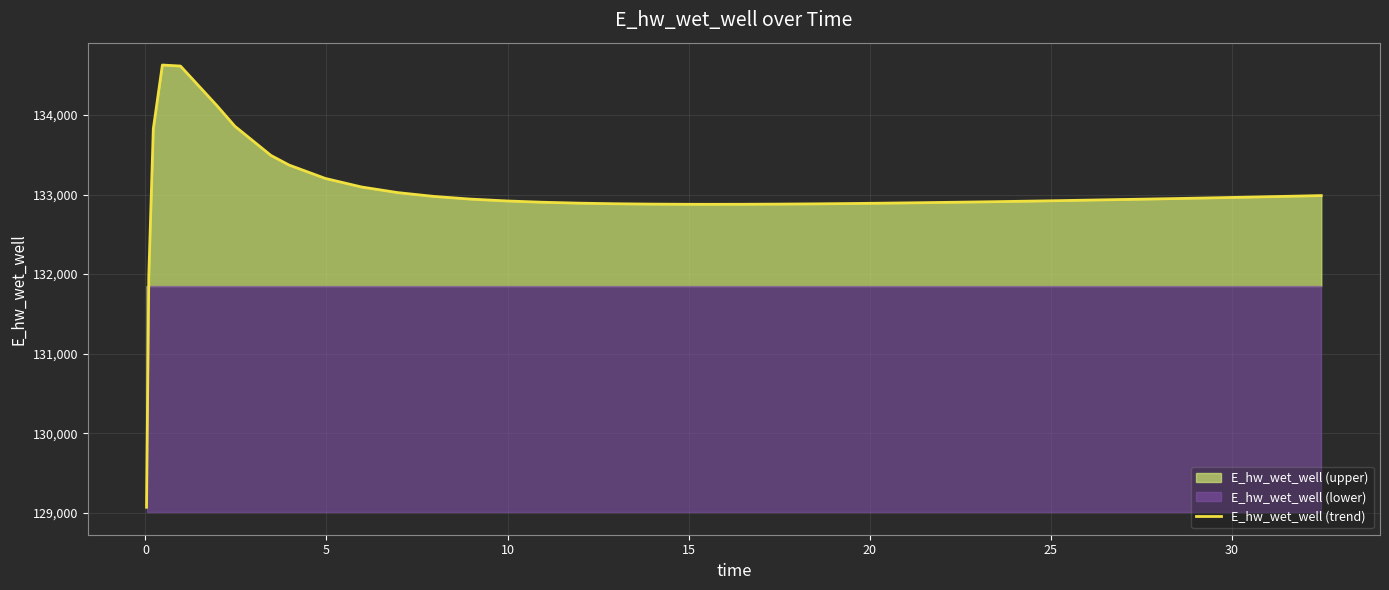

What is the maximum value shown in the chart?

134628.0